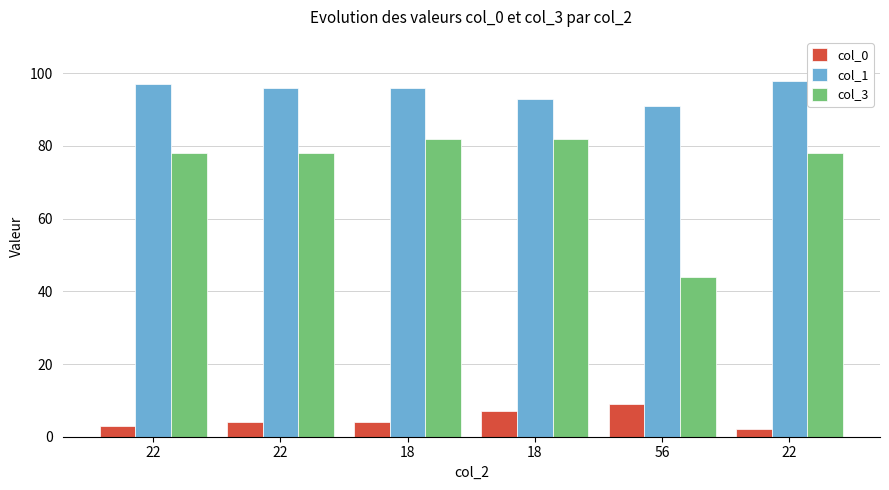

How many bars are there in each group?

3